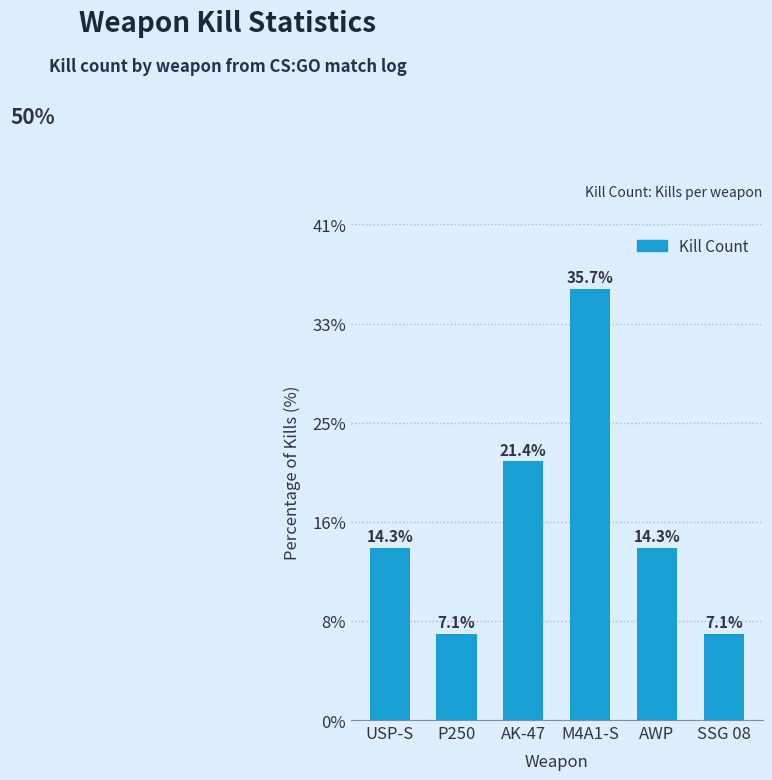

Does the chart contain any negative values?

No